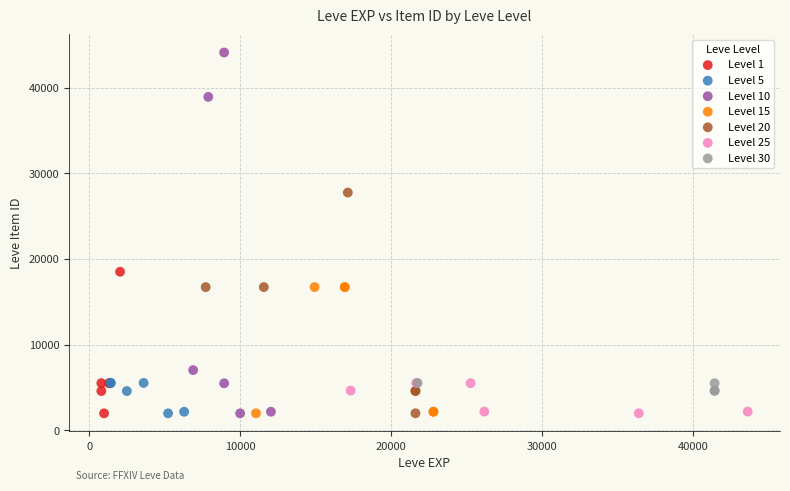

Which series has the largest Y range (max minus min)?

Level 10